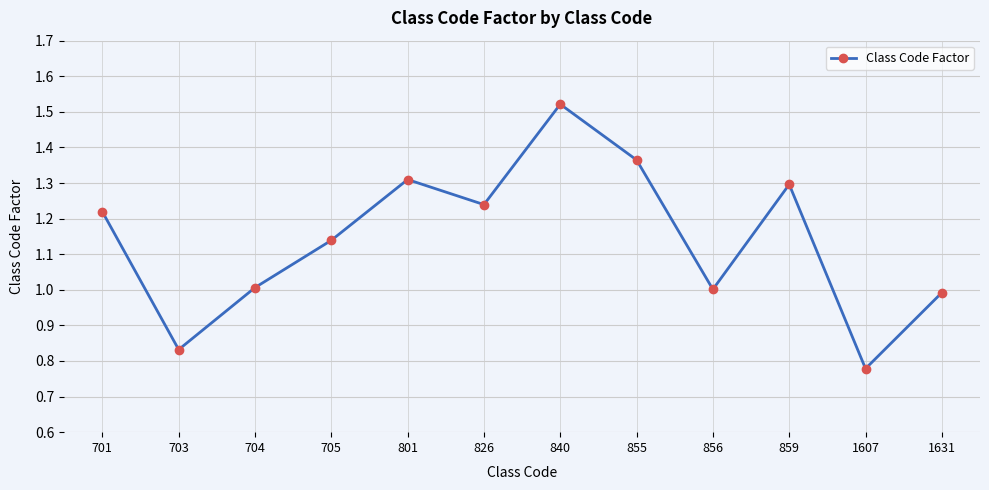

What is the change in value from 801 to 855?

+0.1